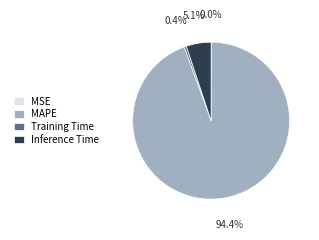

Does Inference Time account for over 50% of the chart?

No